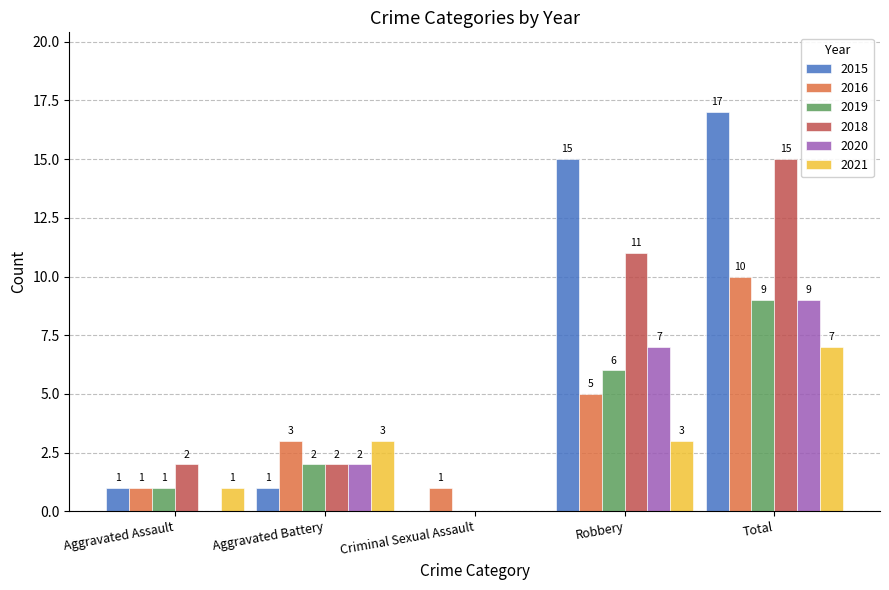

Which series has the widest spread of values?

2015